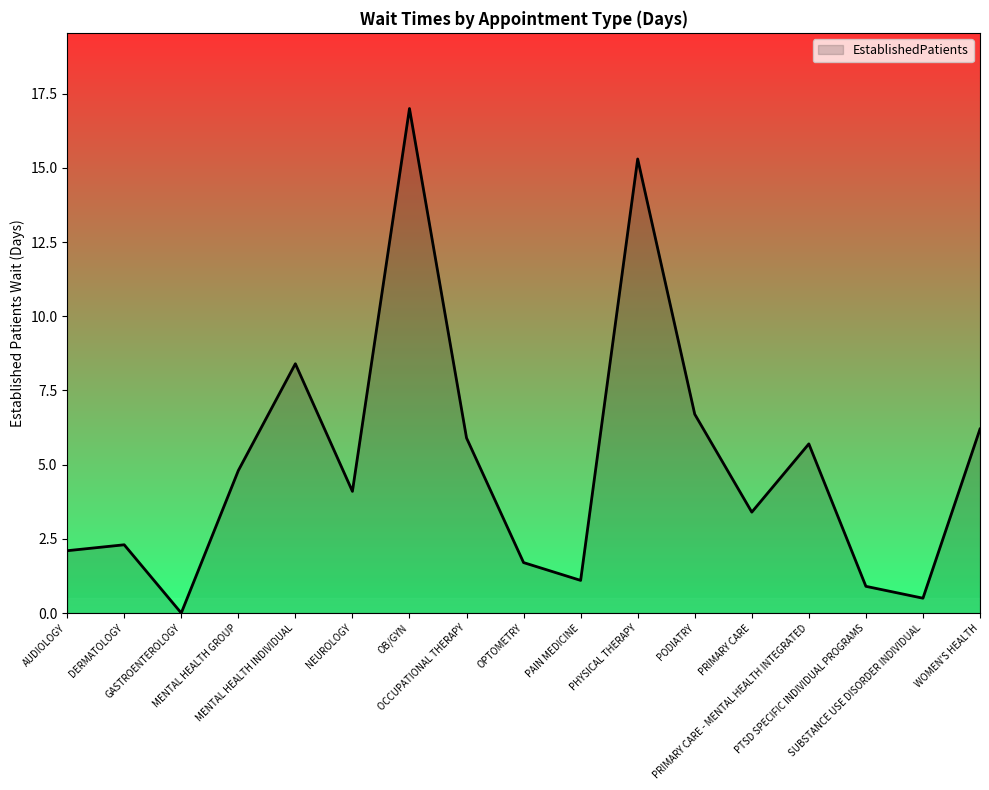

Approximately how many times larger is the value at MENTAL HEALTH GROUP compared to OCCUPATIONAL THERAPY?

0.8